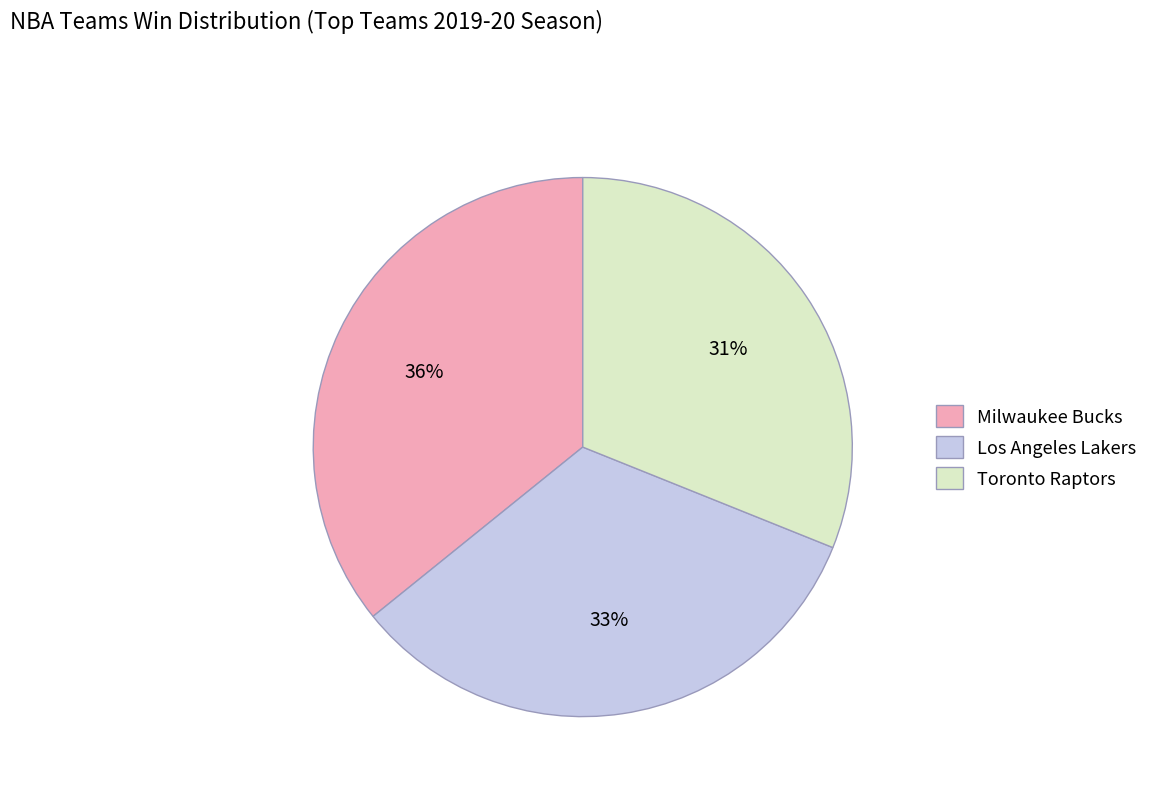

How many slices are in this pie chart?

3